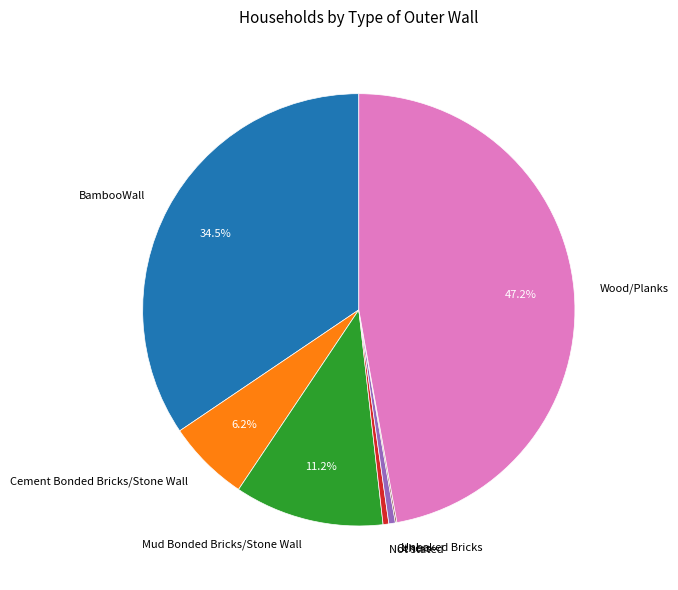

Is there any slice that represents more than half of the pie?

No